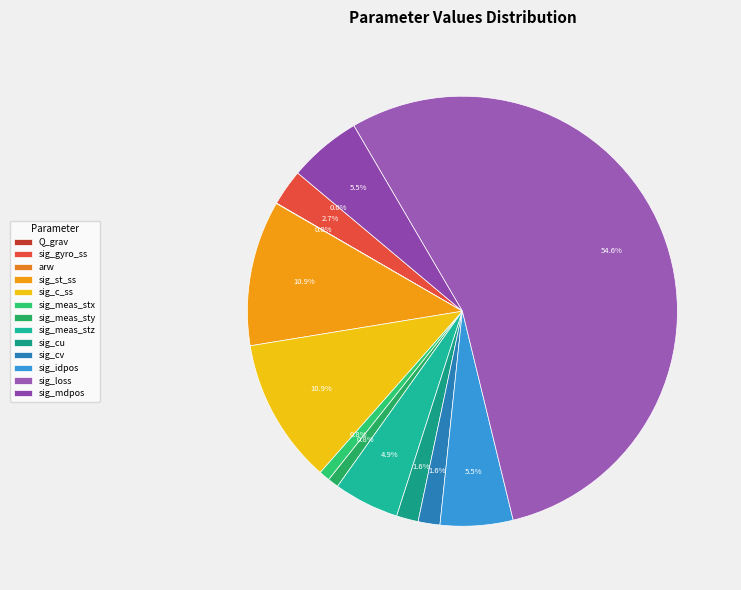

Count the number of slices in the pie.

13